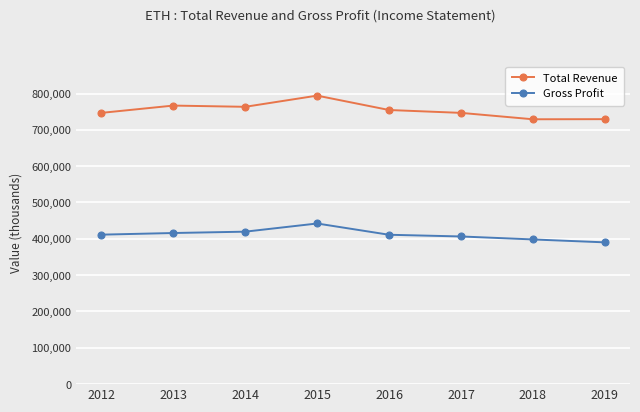

True or false: Gross Profit has a value of 442200 at 2015.

True